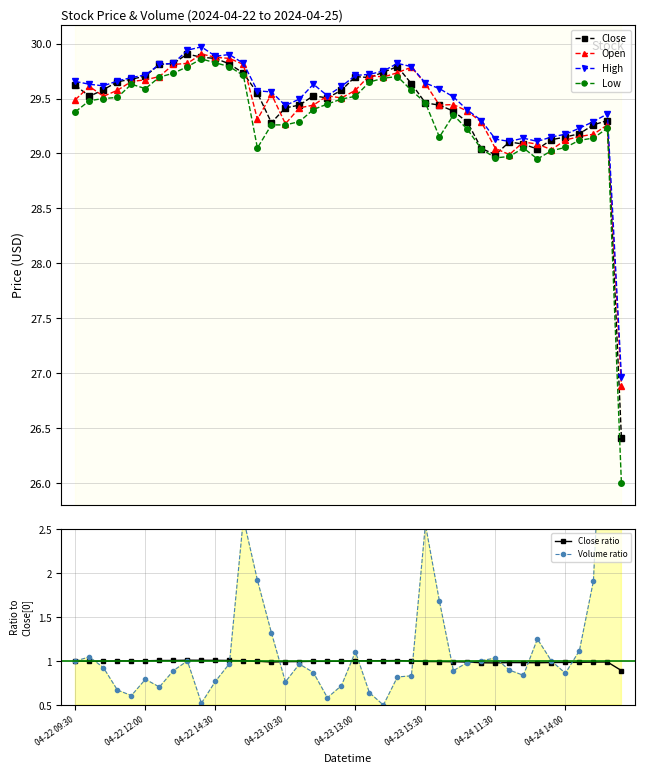

What is the difference between the second highest and minimum values in the Close series?

3.5